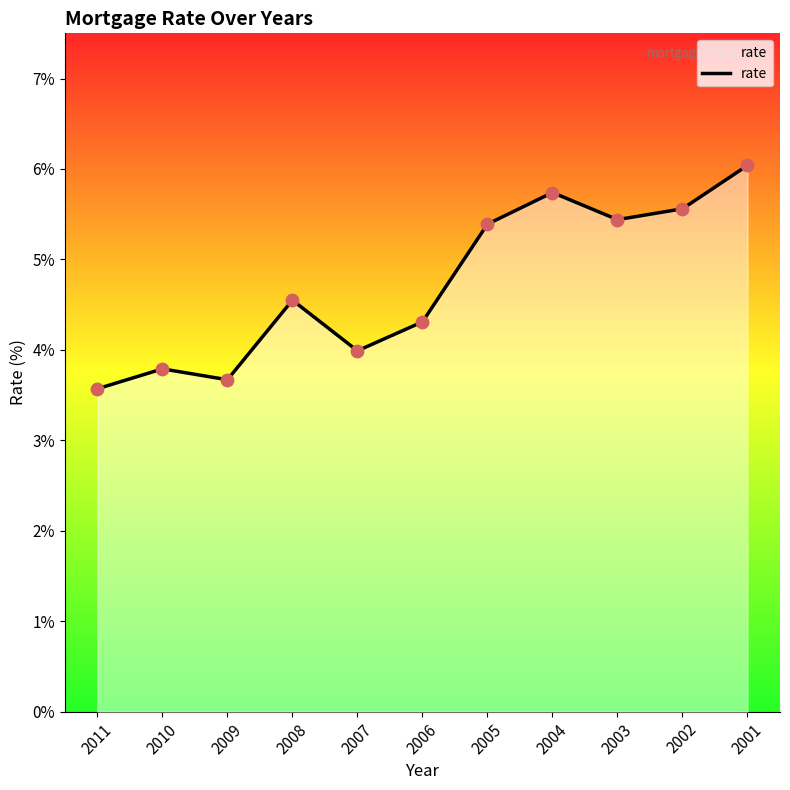

Between 2004 and 2010, which is larger?

2004